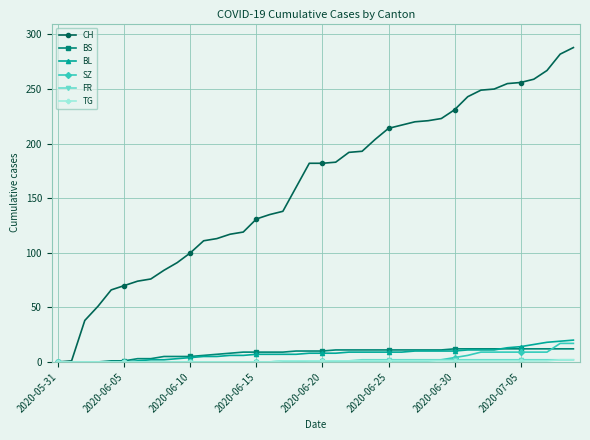

What is the maximum value for BS?

12